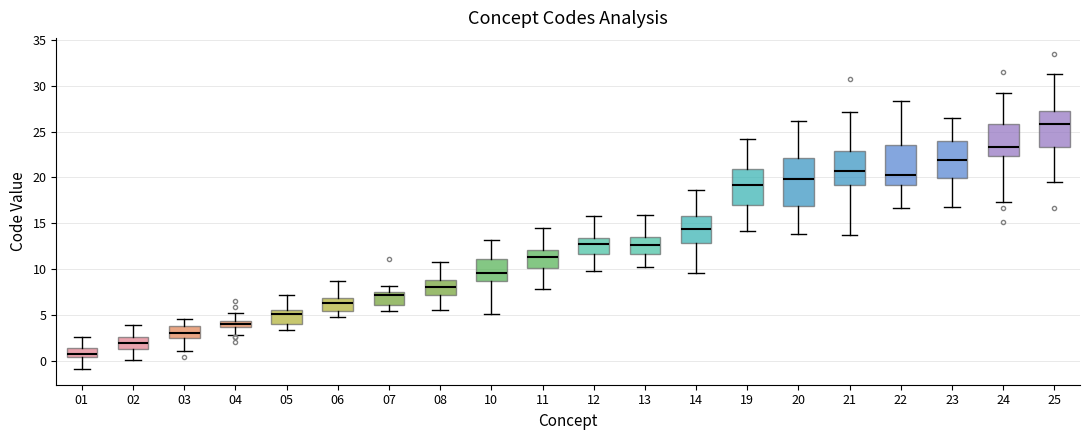

Comparing the boxes themselves (not the whiskers), which one is the tallest?

20